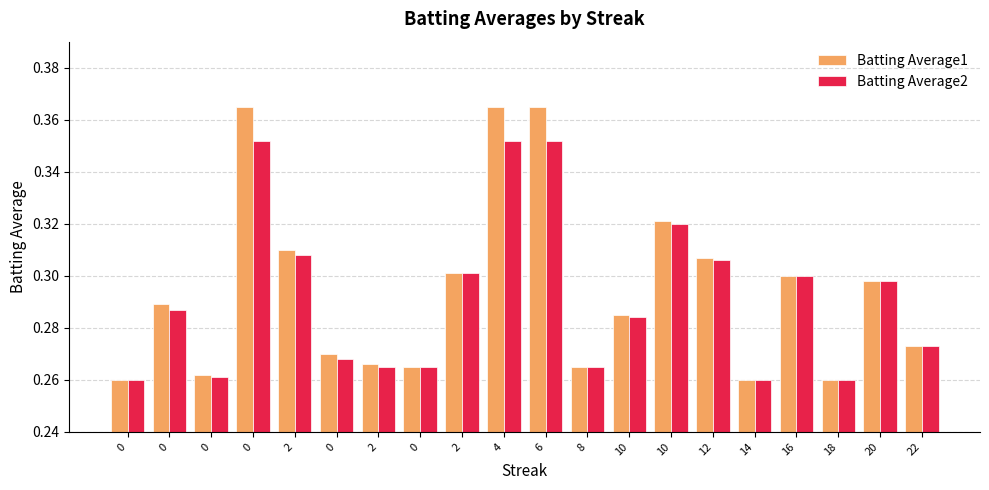

True or false: Batting Average1 has a value of 0.5 at 2.

False